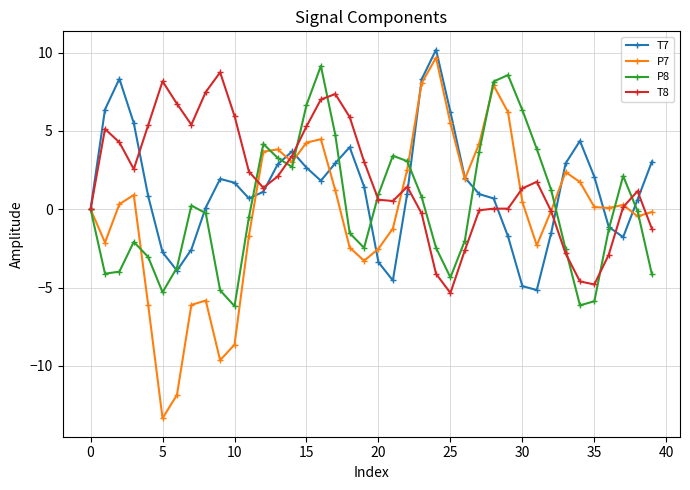

Which series has the largest range (max minus min)?

P7